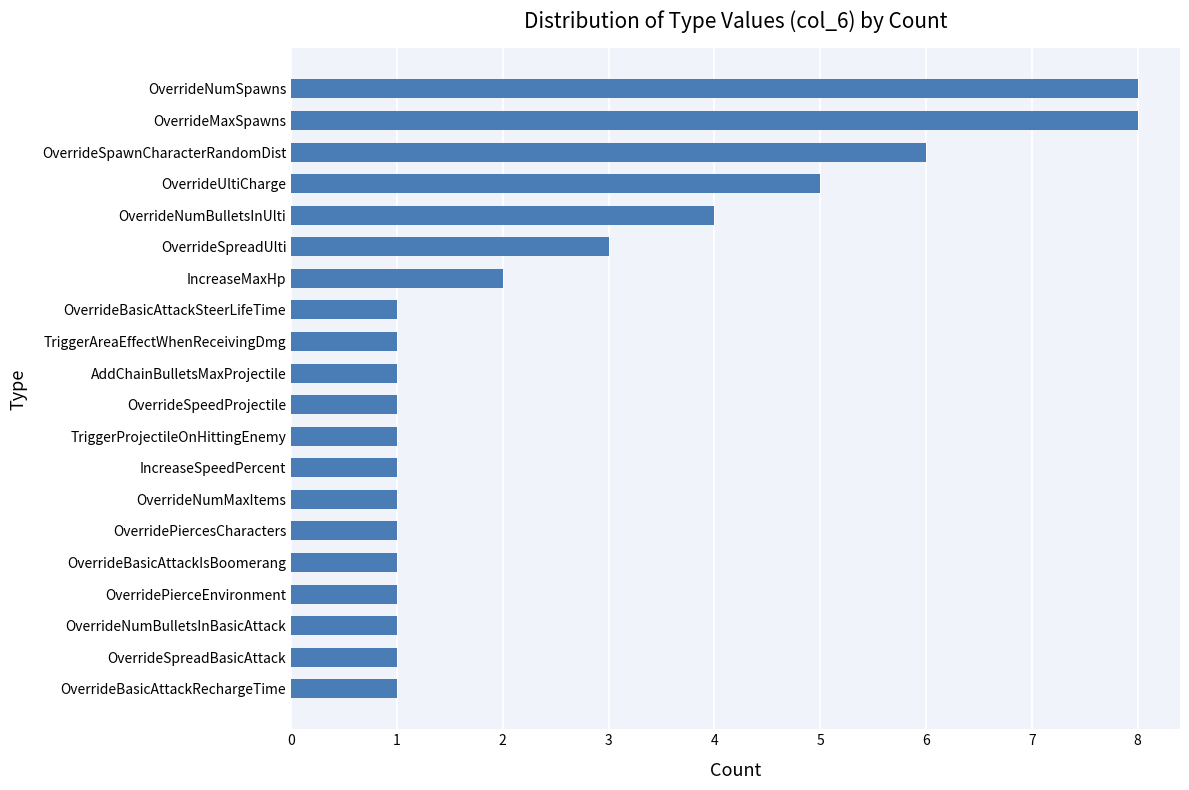

Is it true that the value at OverrideNumBulletsInBasicAttack is 2?

False